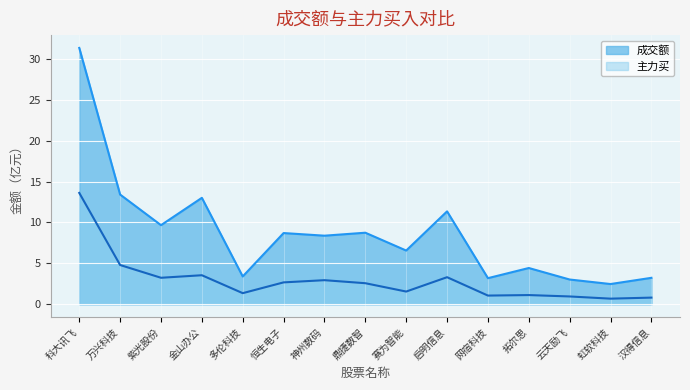

How many series are shown in this chart?

2